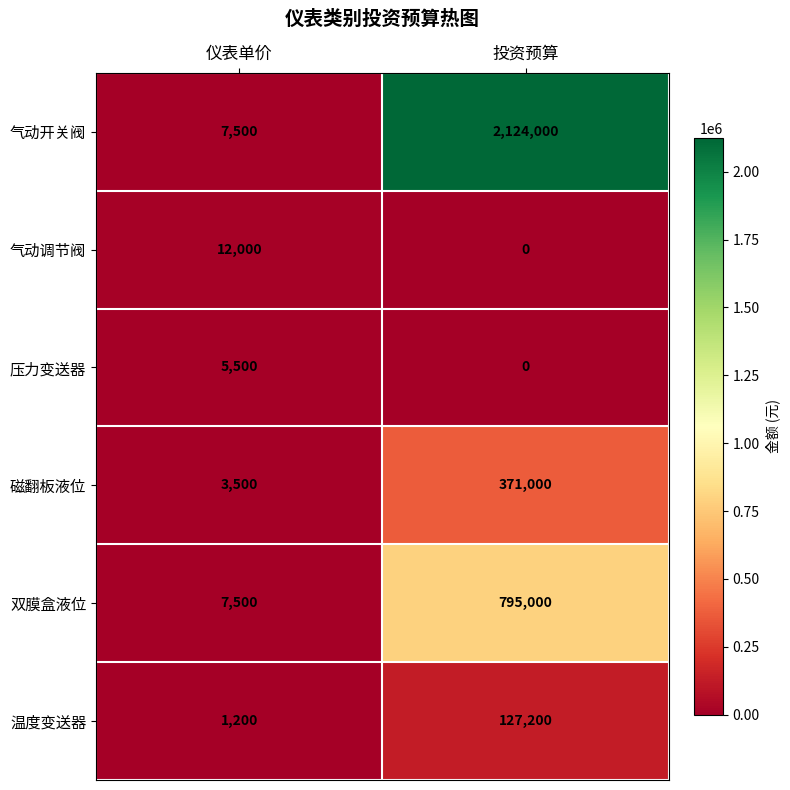

At which category is the sum across all series the highest?

投资预算